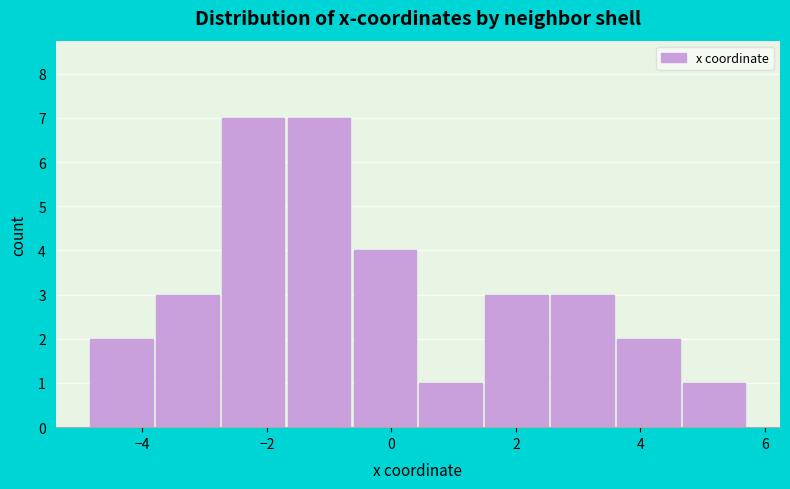

Reading left to right, list every bar in this chart as the range it spans on the x-axis followed by its height. Neither the bar edges nor the heights are printed on the chart, so give them approximately, as read against the axes.

-4.8 to -3.8: 2
-3.8 to -2.8: 3
-2.8 to -1.6: 7
-1.6 to -0.6: 7
-0.6 to 0.4: 4
0.4 to 1.4: 1
1.4 to 2.6: 3
2.6 to 3.6: 3
3.6 to 4.6: 2
4.6 to 5.8: 1